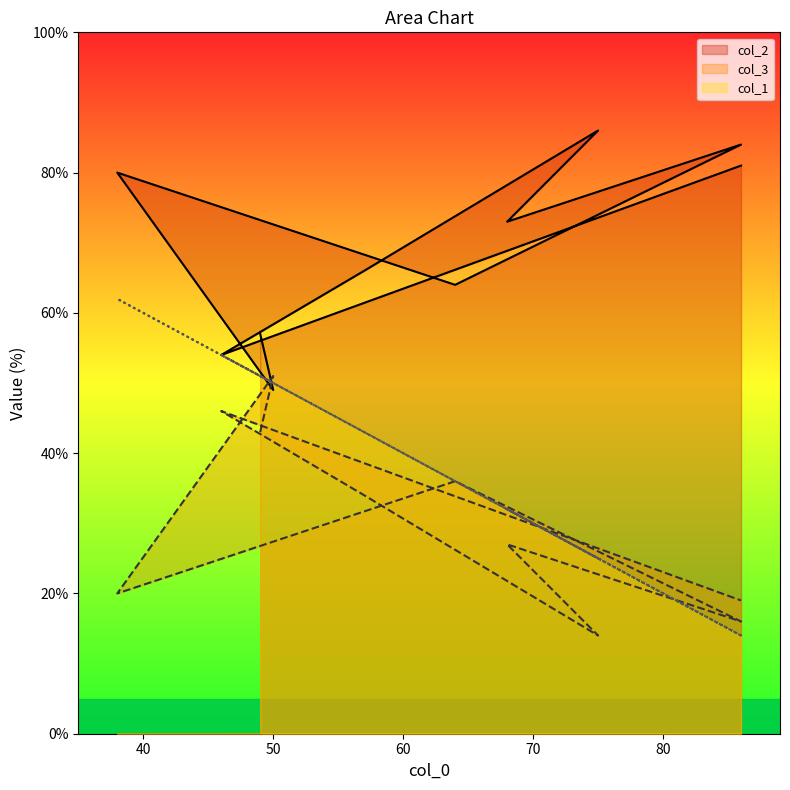

List the series in order of their overall mean, lowest first.

col_3, col_1, col_2